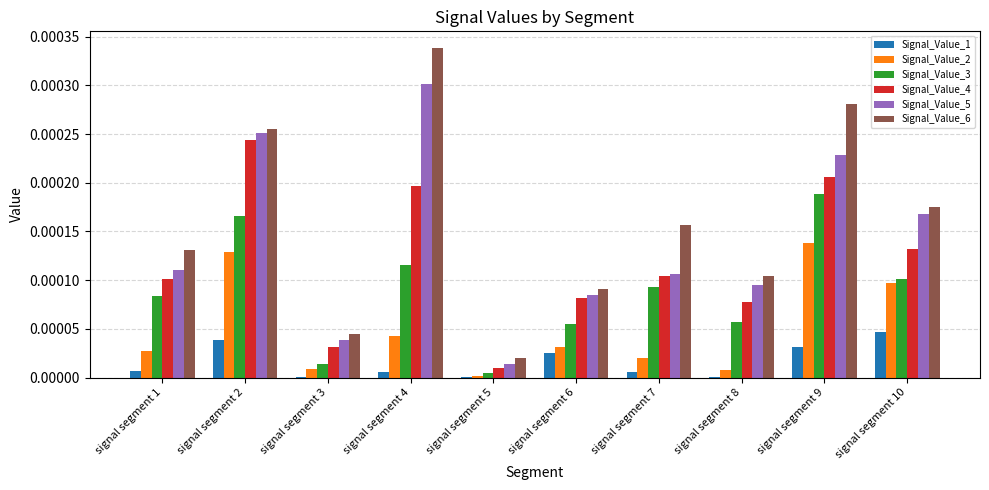

The value of Signal_Value_5 at signal segment 5 is 0.0. True or false?

True